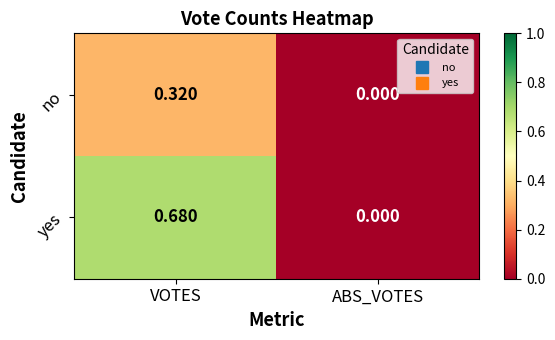

Which series has the largest range (max minus min)?

yes